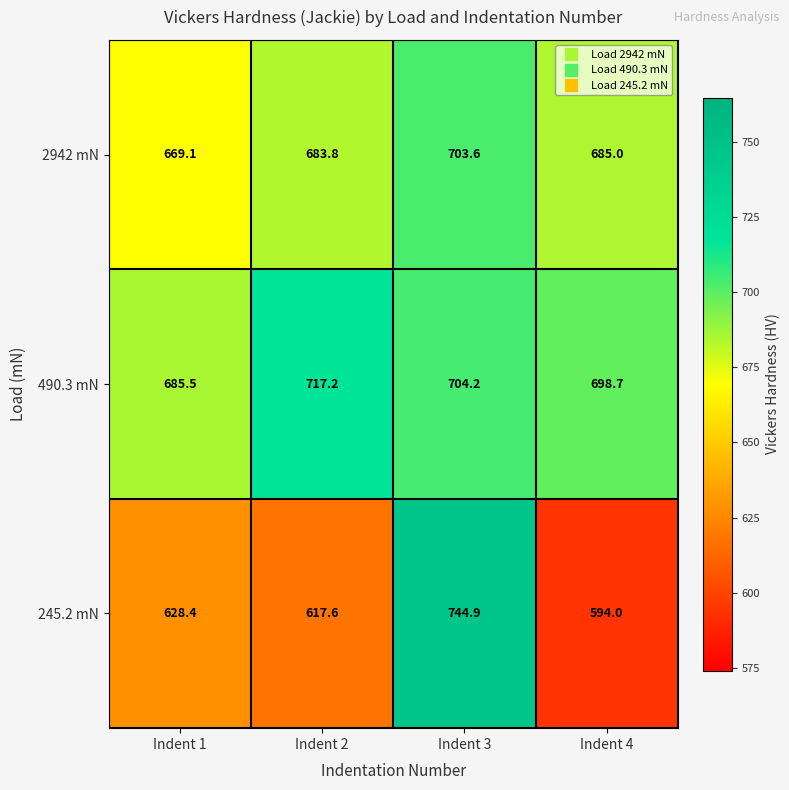

The 490.3 mN series shows 704.2 at Indent 3. True or false?

True